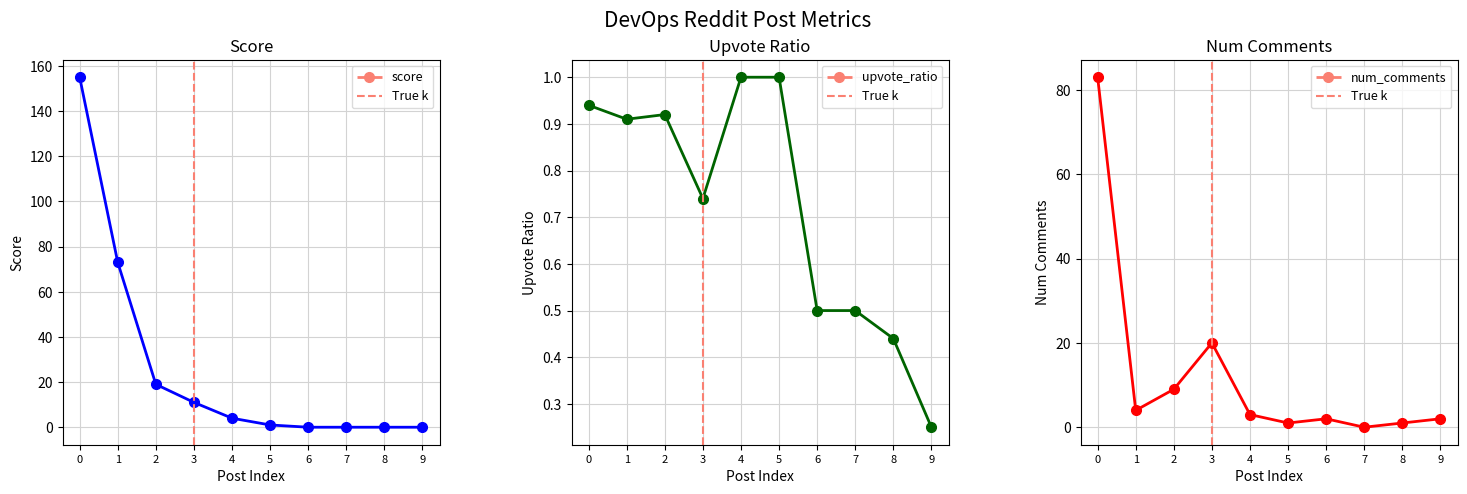

The upvote_ratio series shows 1.0 at 4. True or false?

True